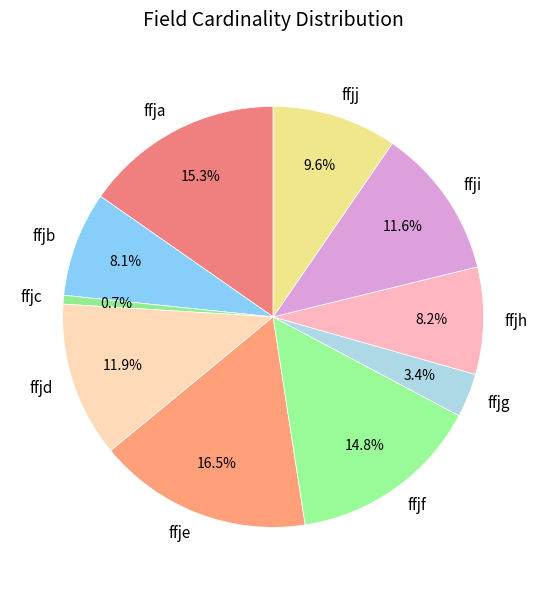

To the nearest percent, what portion does ffjd represent?

12%